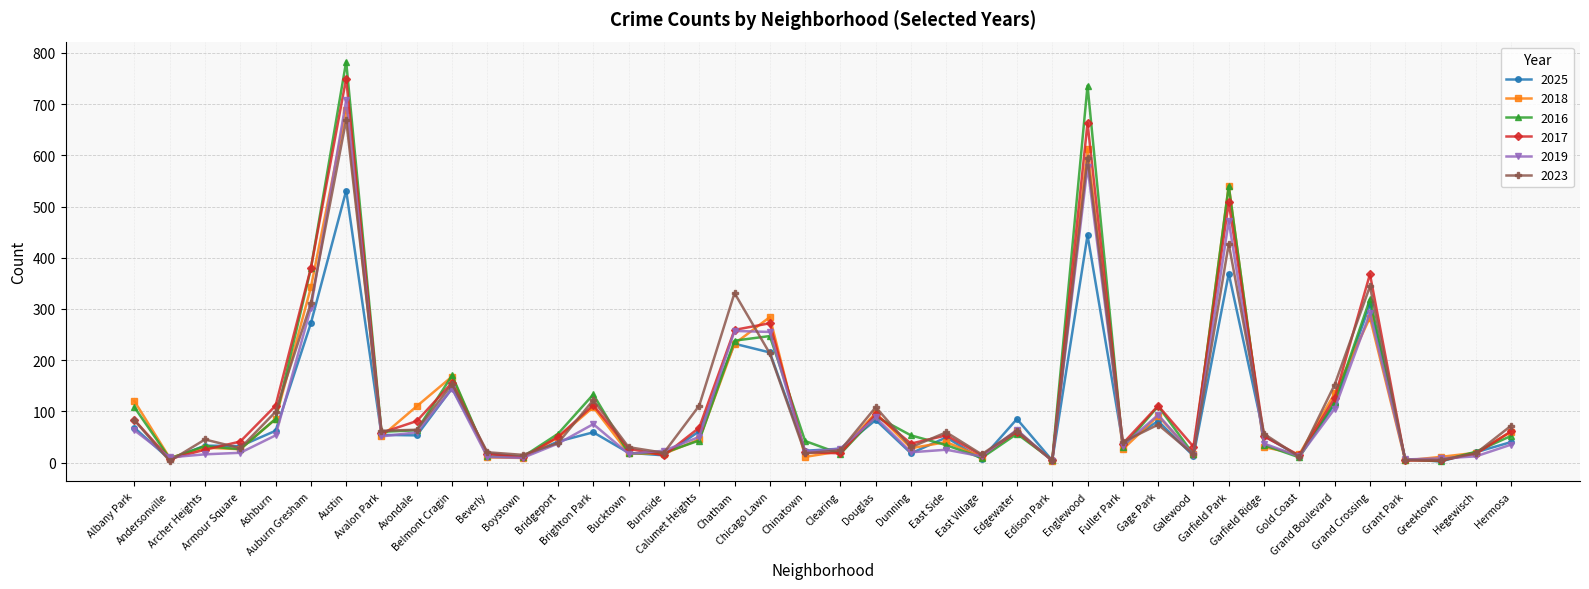

Which series has the widest spread of values?

2016